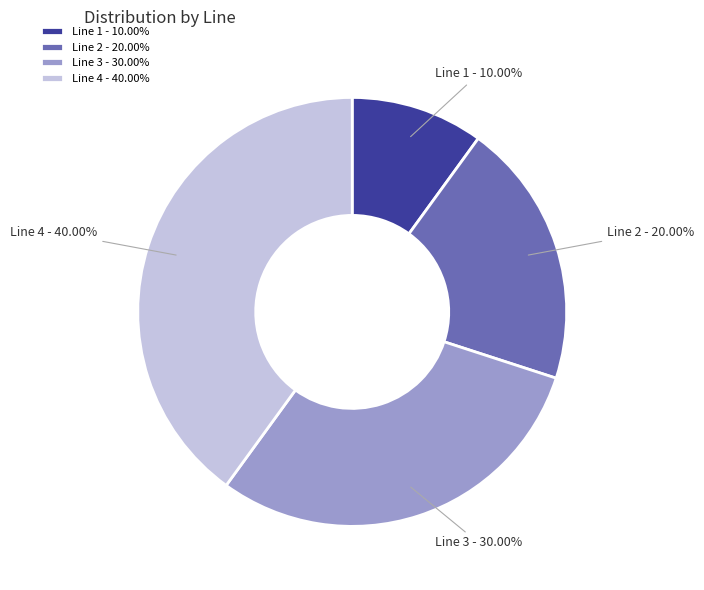

True or false: Line 4 accounts for 45% of the total.

False